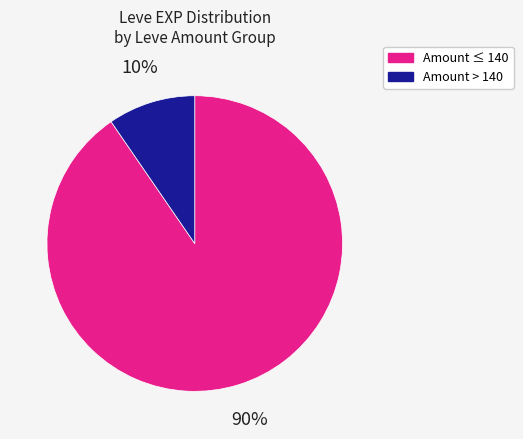

True or false: Amount > 140 accounts for 10% of the total.

True